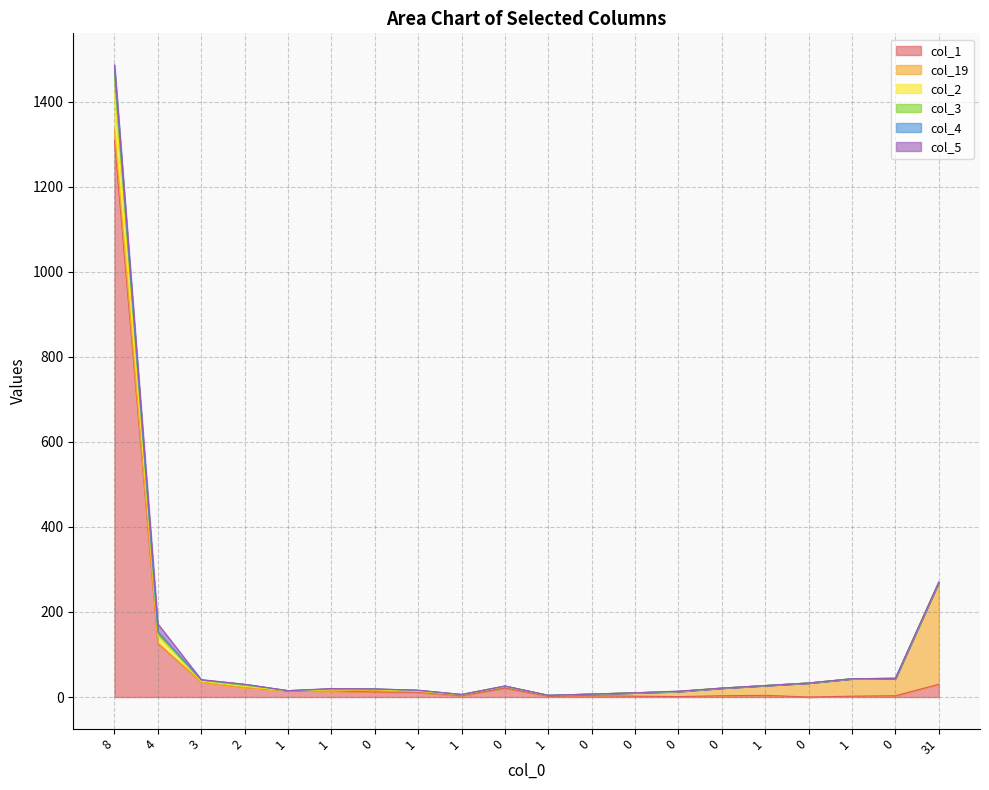

Reading left to right, what are all the values shown in this chart?

col_1: 8=1308	4=126	3=35	2=22	1=15	1=14	0=12	1=11	1=3	0=21	1=2	0=3	0=2	0=1	0=3	1=4	0=0	1=2	0=3	31=30
col_19: 8=27	4=1	3=0	2=0	1=0	1=0	0=4	1=2	1=2	0=4	1=2	0=4	0=8	0=12	0=18	1=23	0=33	1=41	0=41	31=240
col_2: 8=85	4=18	3=2	2=3	1=0	1=3	0=2	1=1	1=1	0=0	1=0	0=0	0=0	0=0	0=0	1=0	0=0	1=0	0=0	31=0
col_3: 8=43	4=3	3=3	2=3	1=0	1=2	0=1	1=1	1=0	0=0	1=0	0=0	0=0	0=0	0=0	1=0	0=0	1=0	0=0	31=0
col_4: 8=14	4=5	3=0	2=2	1=0	1=0	0=0	1=1	1=0	0=1	1=0	0=0	0=0	0=0	0=0	1=0	0=0	1=0	0=0	31=0
col_5: 8=9	4=19	3=1	2=0	1=0	1=1	0=0	1=0	1=0	0=0	1=0	0=0	0=0	0=1	0=0	1=0	0=0	1=0	0=0	31=0